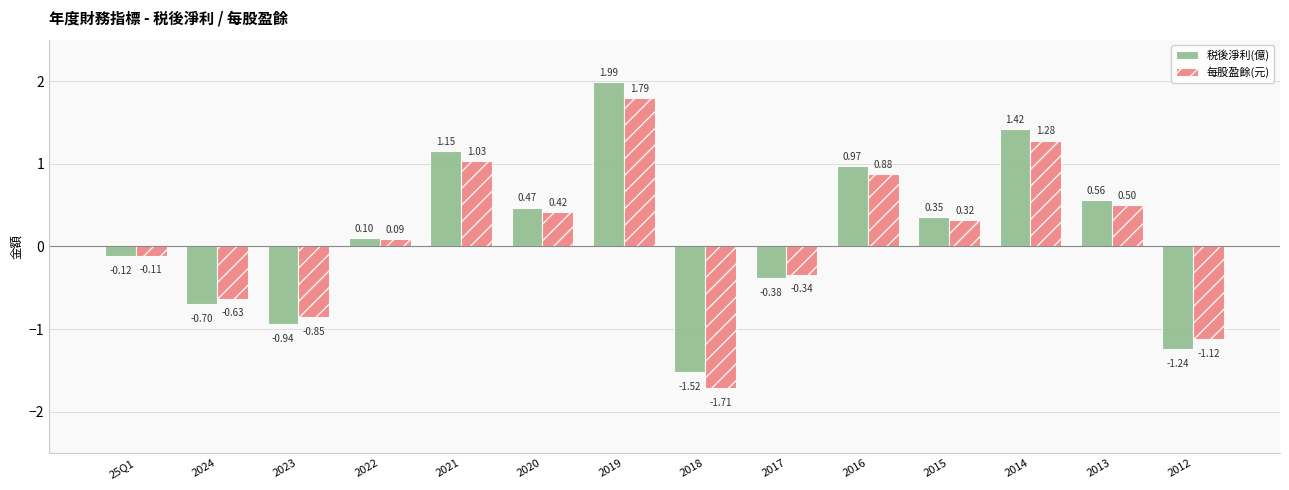

Rank the series by their average value, from lowest to highest.

每股盈餘(元), 税後淨利(億)